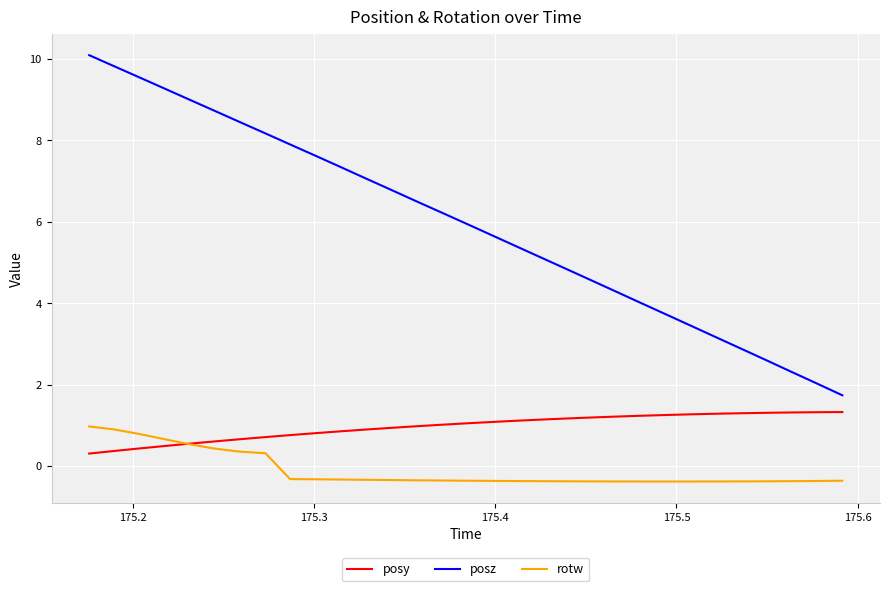

What is the maximum value shown in the chart?

10.1